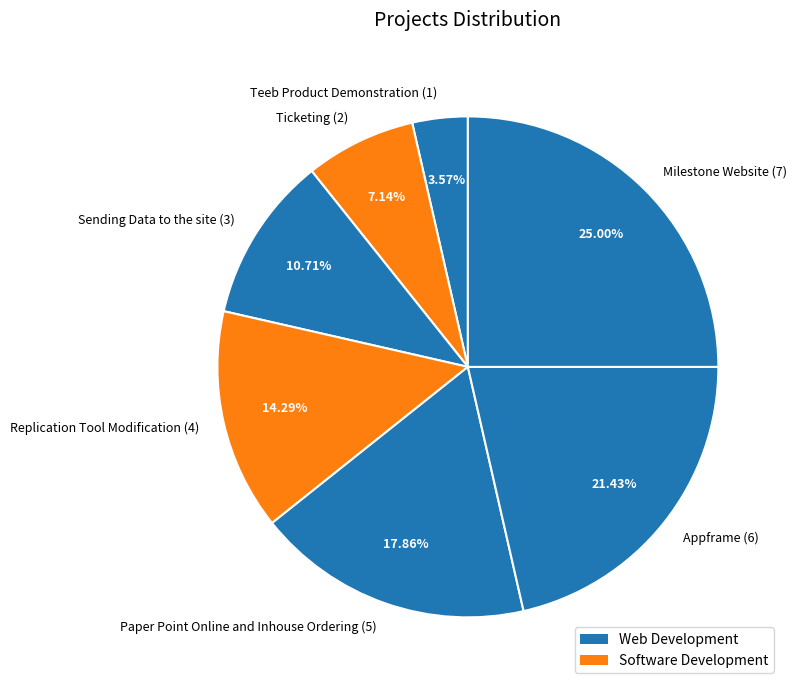

To the nearest percent, what is the difference between the Appframe and Milestone Website slice percentages?

4%